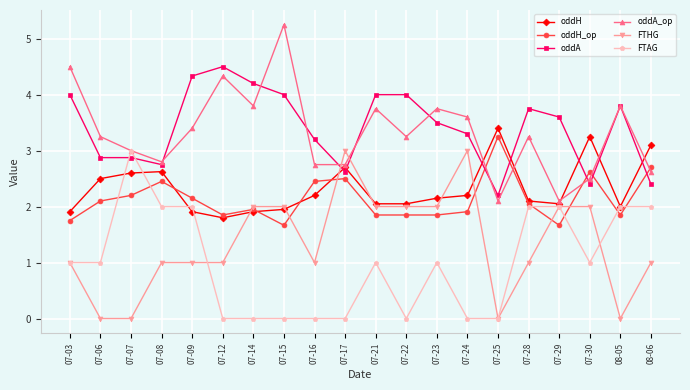

Which series ends up on top after the final intersection of oddH_op and FTAG?

oddH_op